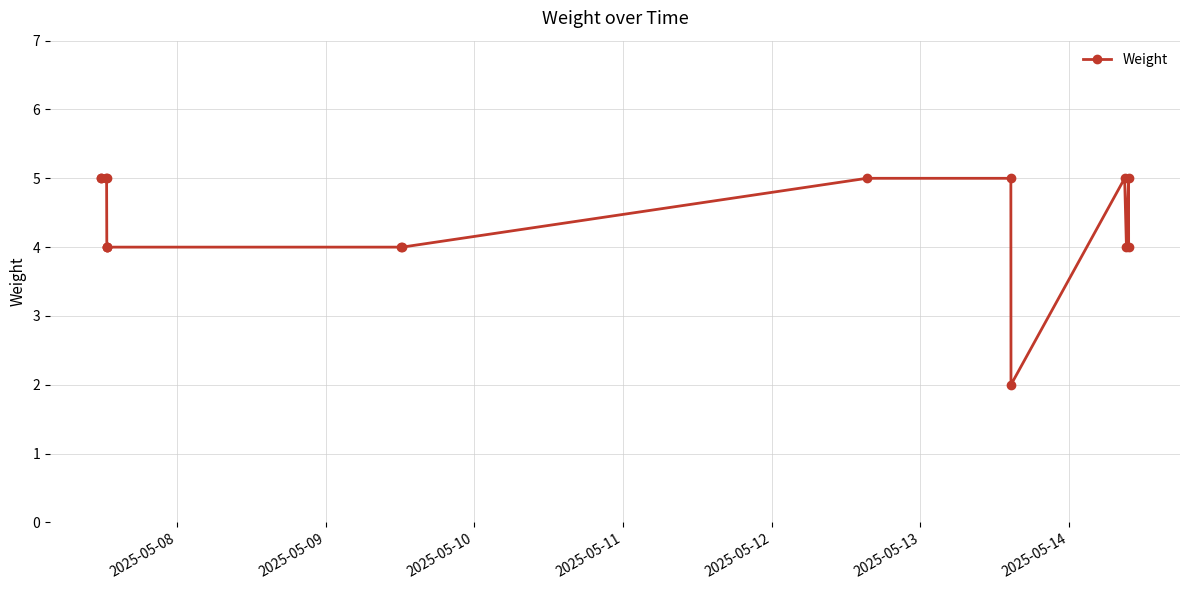

What is the value of the 1st point from the left?

5